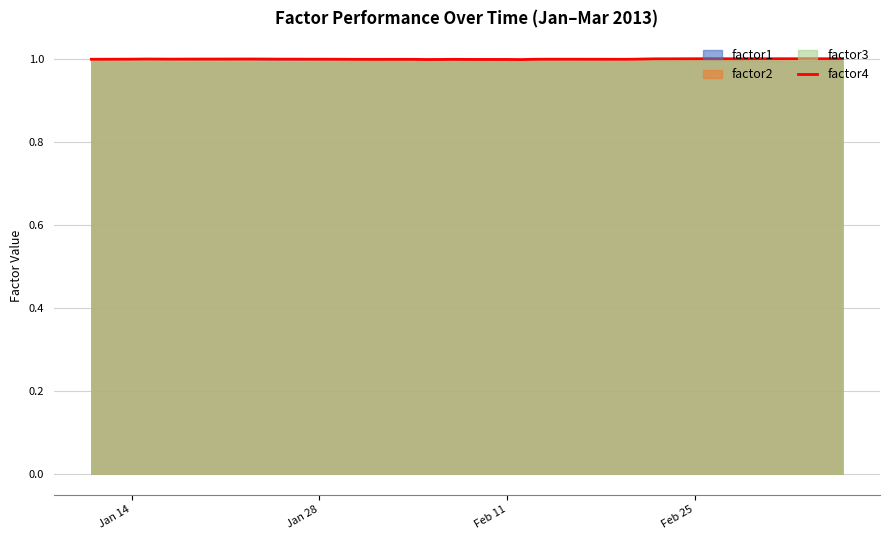

What is the minimum value for factor4?

1.0